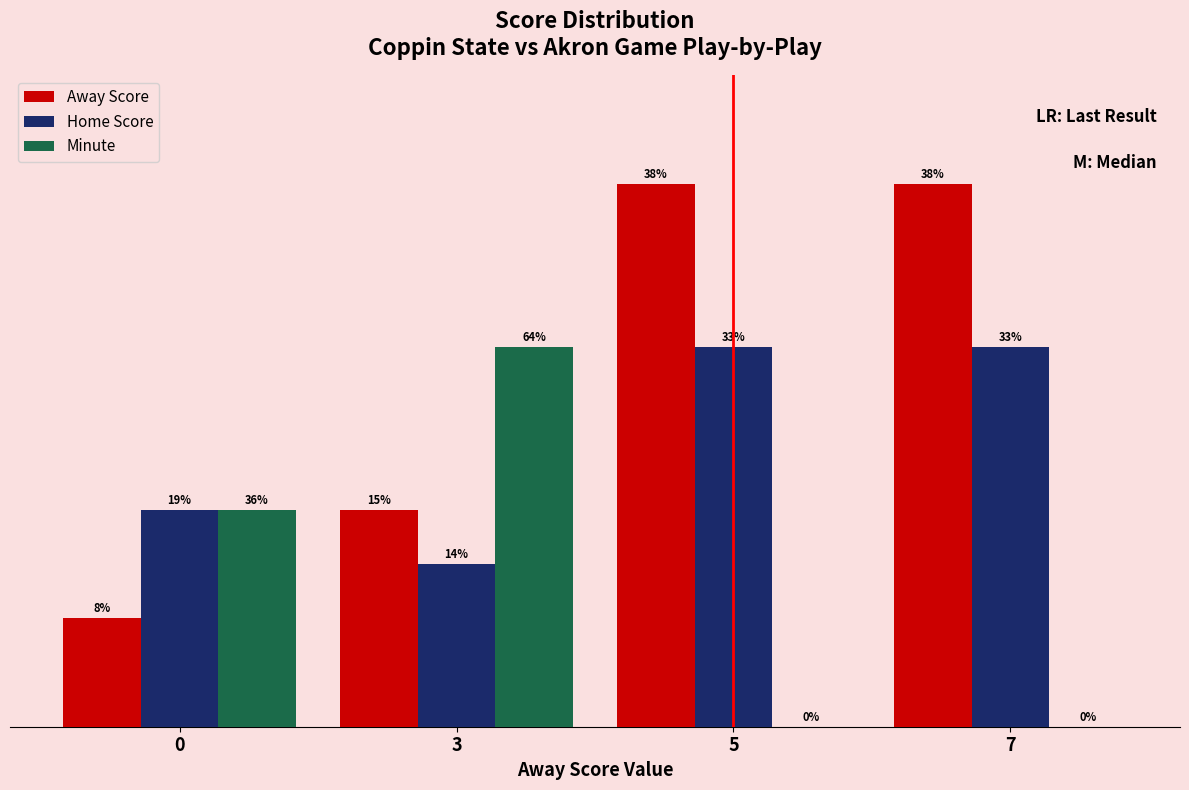

Which label corresponds to the smallest value in the chart?

5